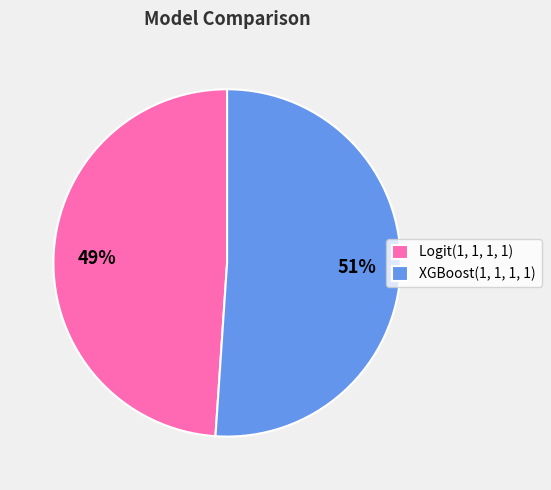

What is the smallest slice in the pie chart?

Logit(1, 1, 1, 1)